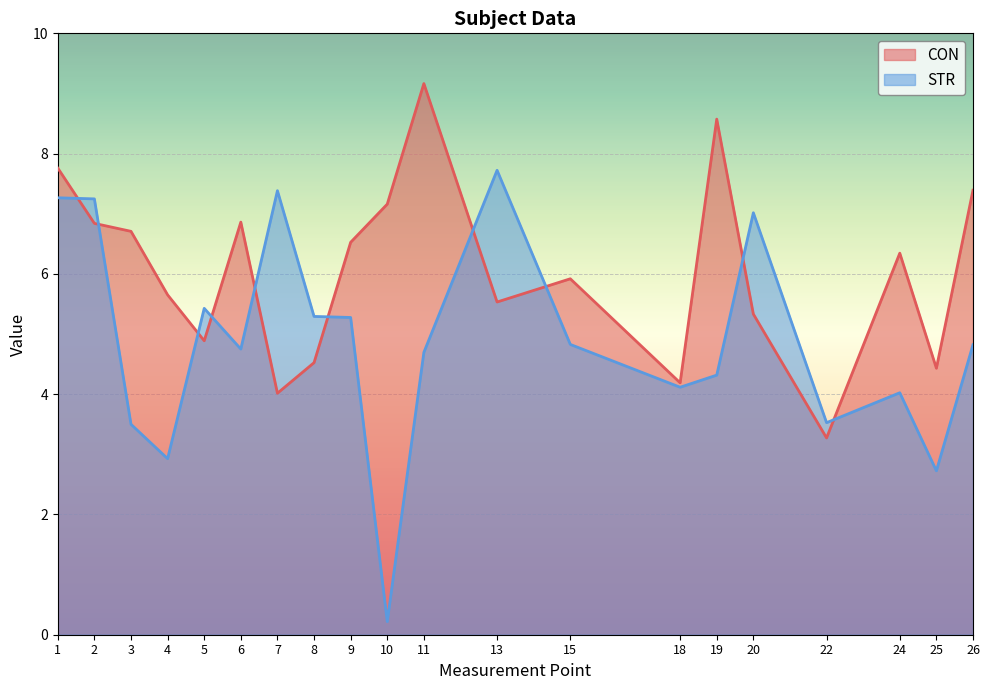

What is the difference between the maximum and minimum values in the STR series?

7.5